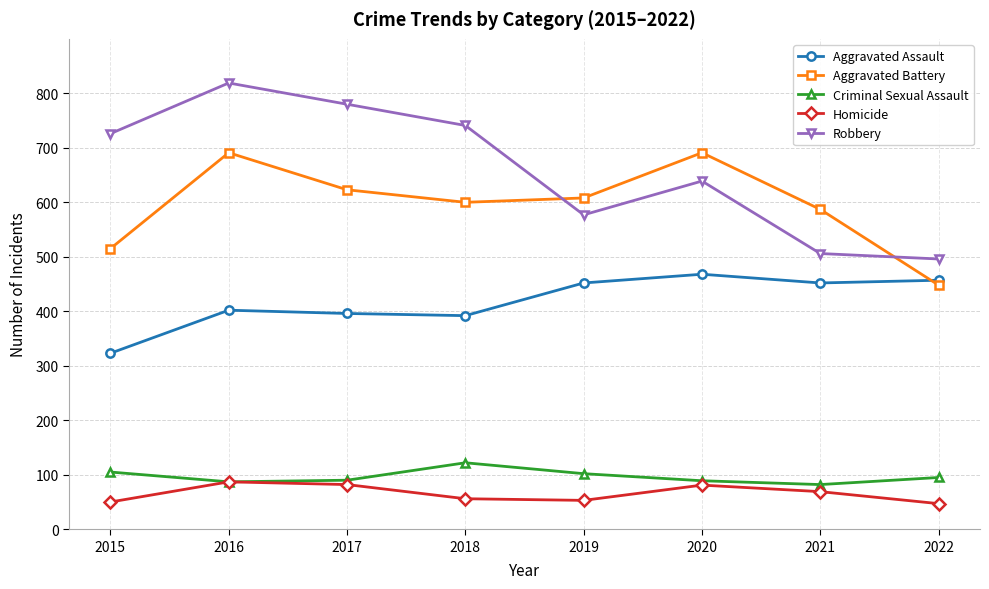

Is the value of Robbery at 2022 greater than the value of Aggravated Battery at 2017?

No